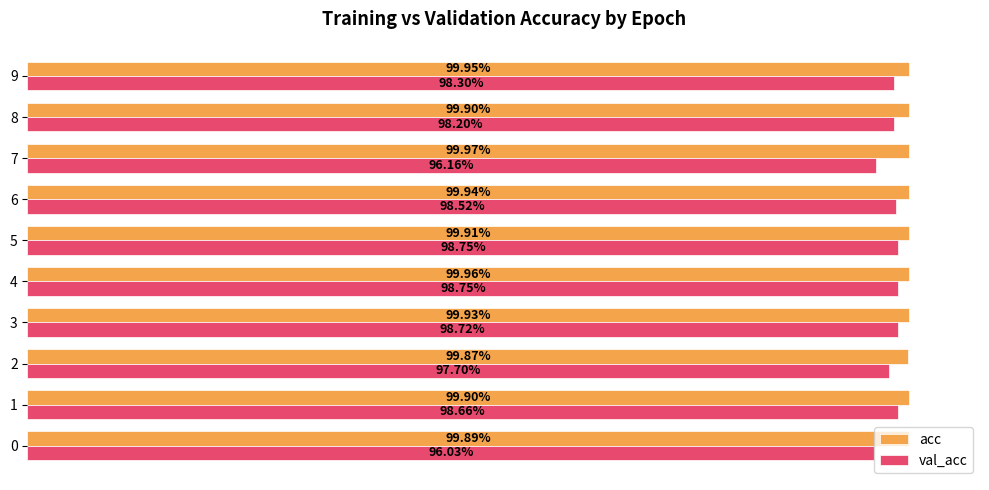

What are all the series names shown in the legend?

acc, val_acc